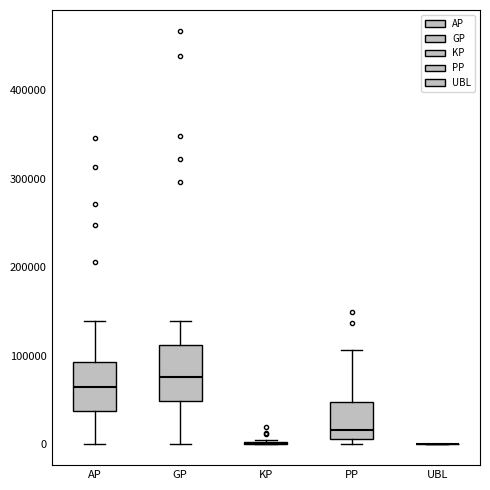

Reading left to right, transcribe this box plot: for each box, give where its median line is, the range the box spans, and where its two whiskers end, as read against the y-axis. The values are not printed on the chart, so give them approximately, as read against the axis.

AP: median 70000, box 40000 to 90000, whiskers 0 to 140000
GP: median 80000, box 50000 to 110000, whiskers 0 to 140000
KP: box collapsed to a line at 0, whiskers 0 to 10000
PP: median 20000, box 10000 to 50000, whiskers 0 to 110000
UBL: box collapsed to a line at 0, whiskers 0 to 0